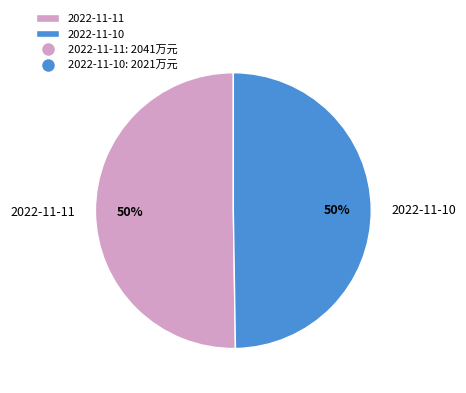

What is the ratio of the value at 2022-11-11 to the value at 2022-11-10?

1.0